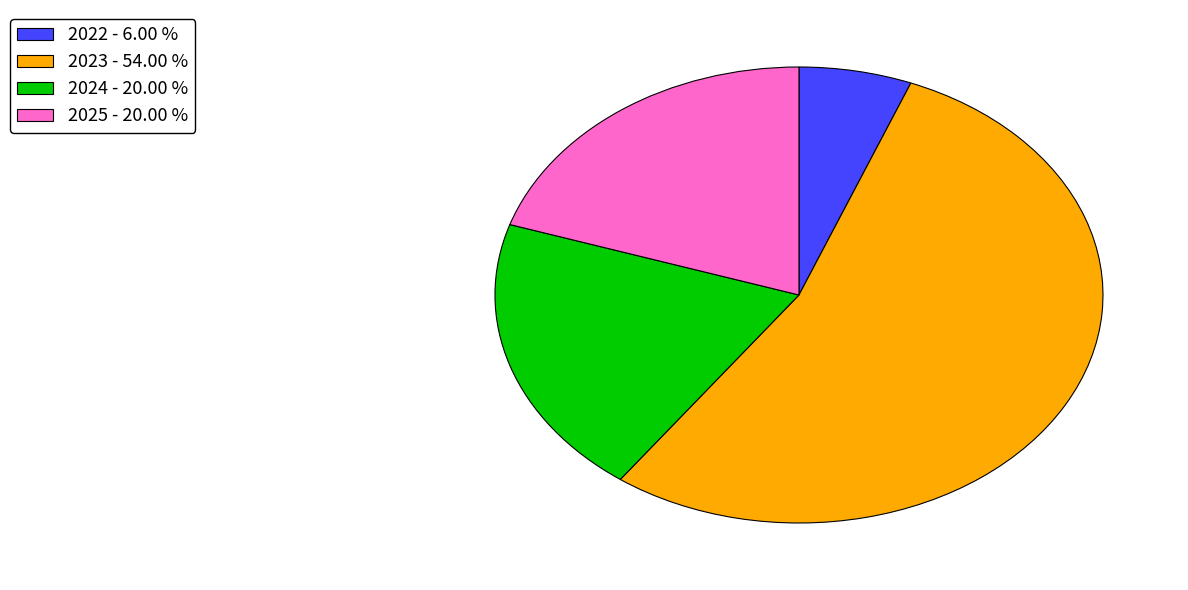

Approximately how many times larger is the value at 2023 - 54.00 % compared to 2022 - 6.00 %?

9.0